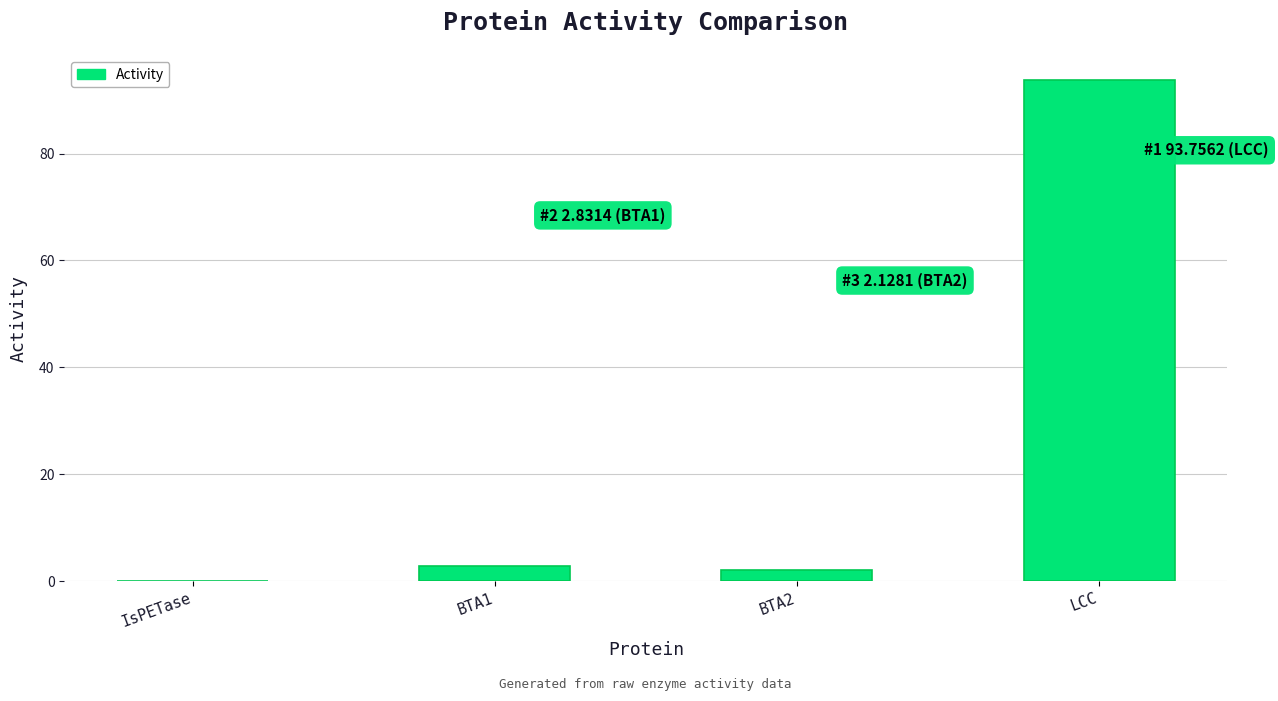

What is the ratio of the value at BTA2 to the value at BTA1?

0.8